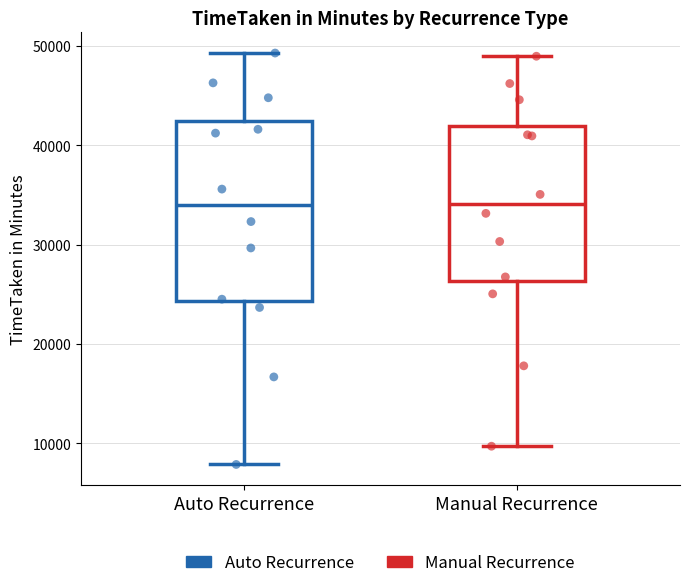

Which box is the tallest, from its lower edge to its upper edge?

Auto Recurrence